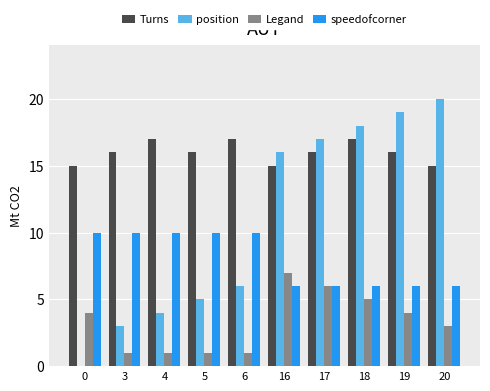

What is the difference between the Legand values at 19 and 16?

3